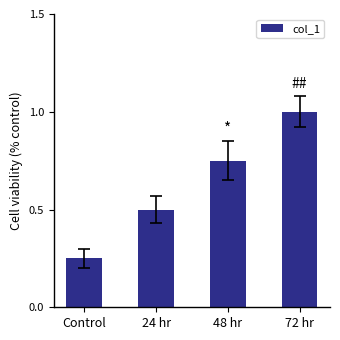

True or false: the data shows 0.4 at 48 hr.

False